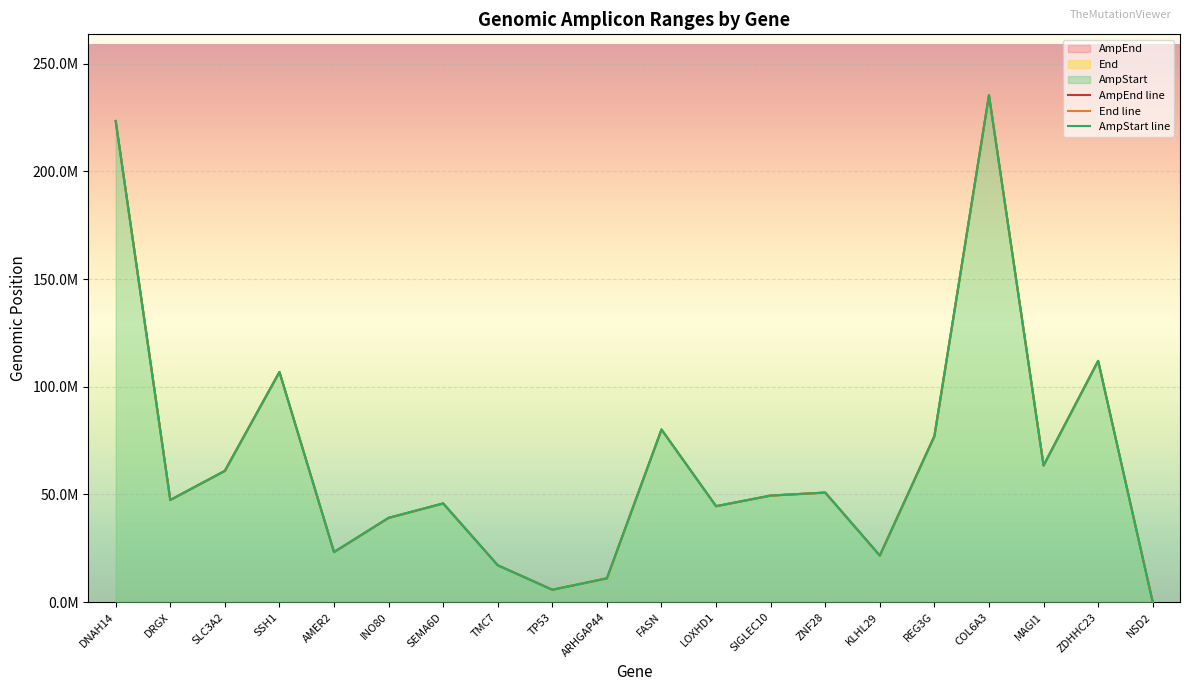

At how many categories does at least one series exceed 21236154?

16